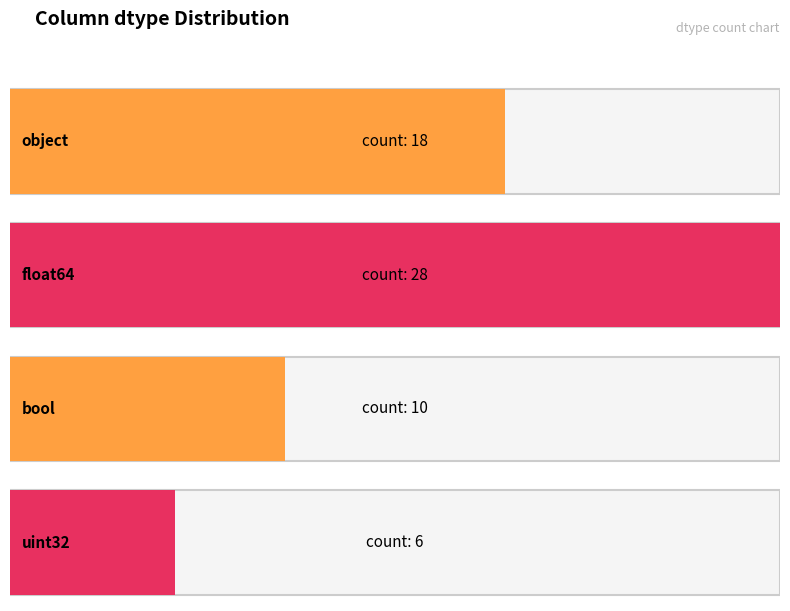

Approximately how many times larger is the value at object compared to bool?

1.8